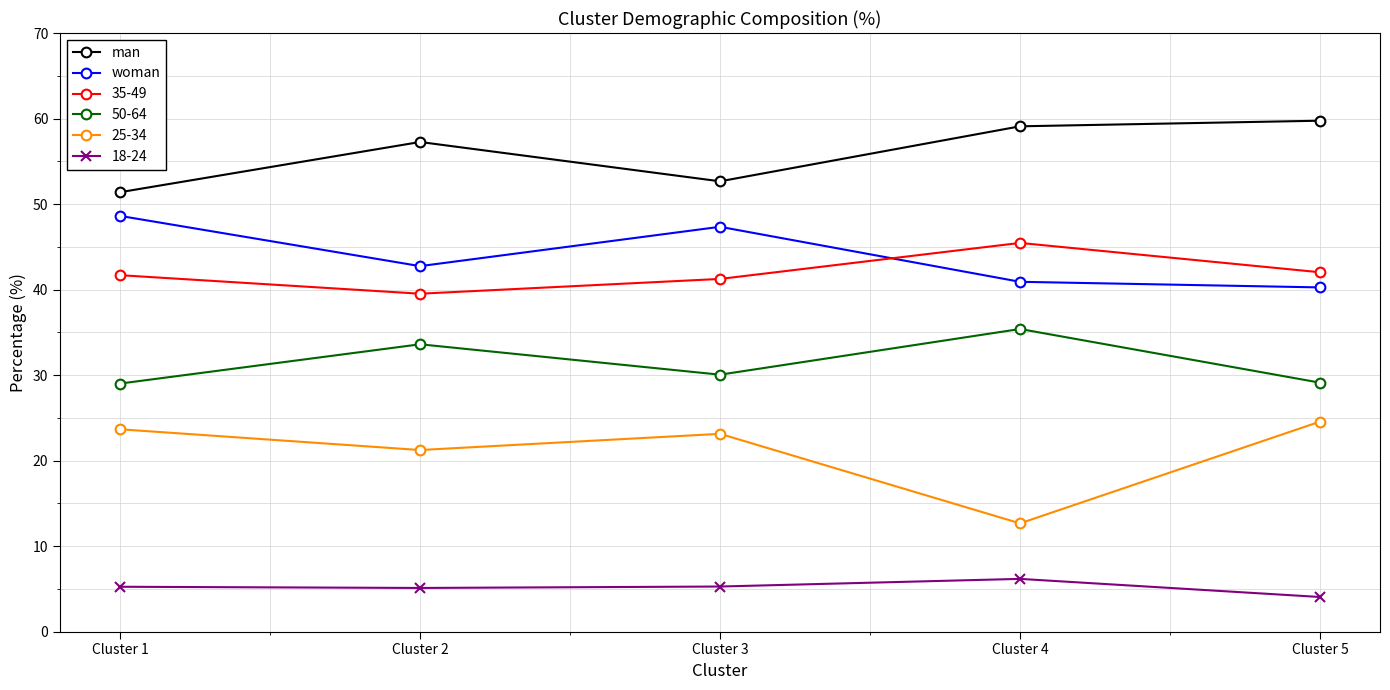

True or false: man and woman cross at least once.

False